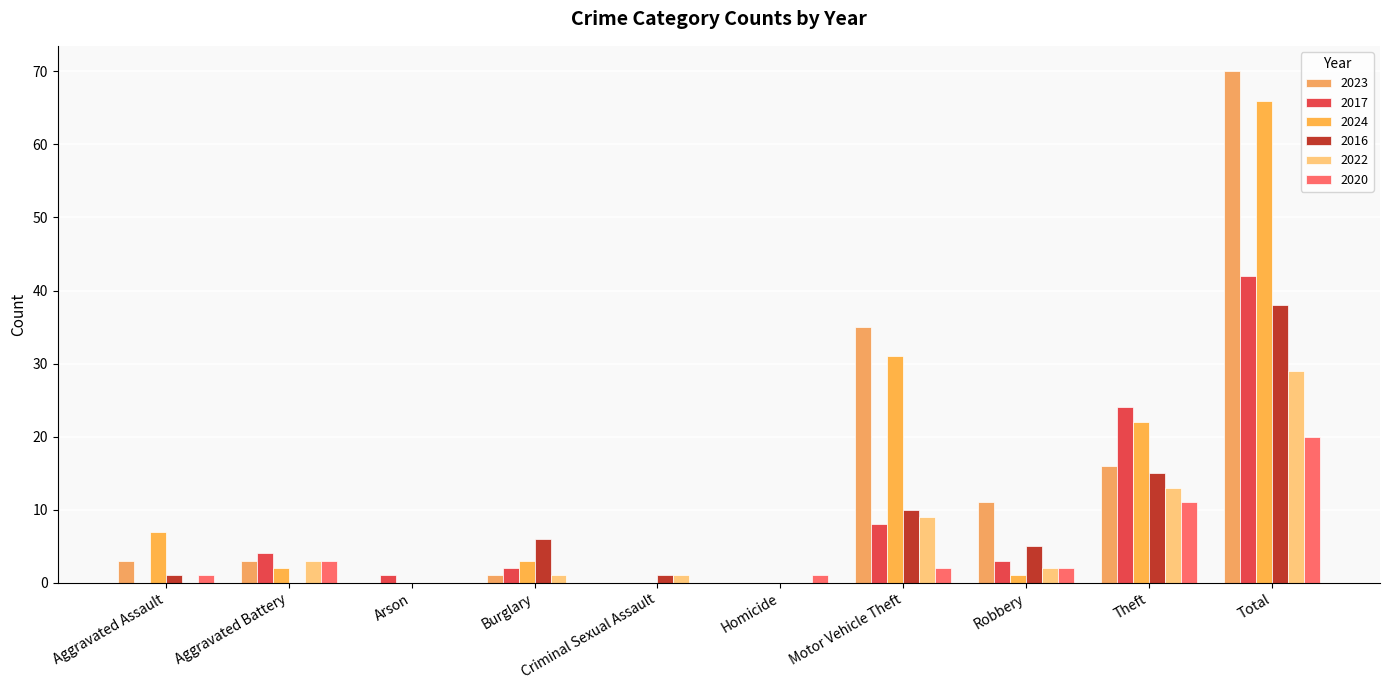

At which label does 2022 reach its peak?

Total